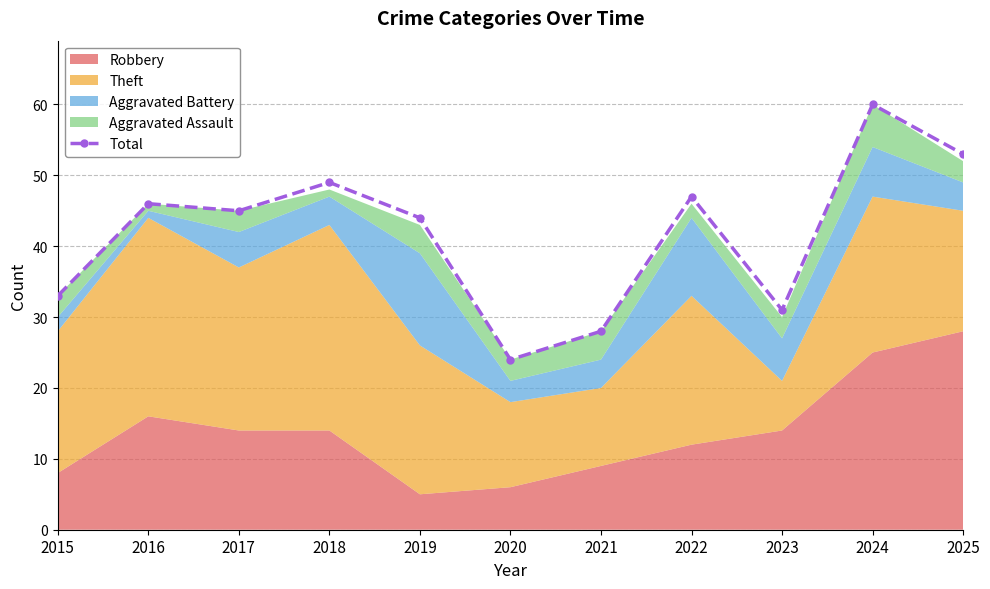

The value at 2024 is 86. True or false?

False